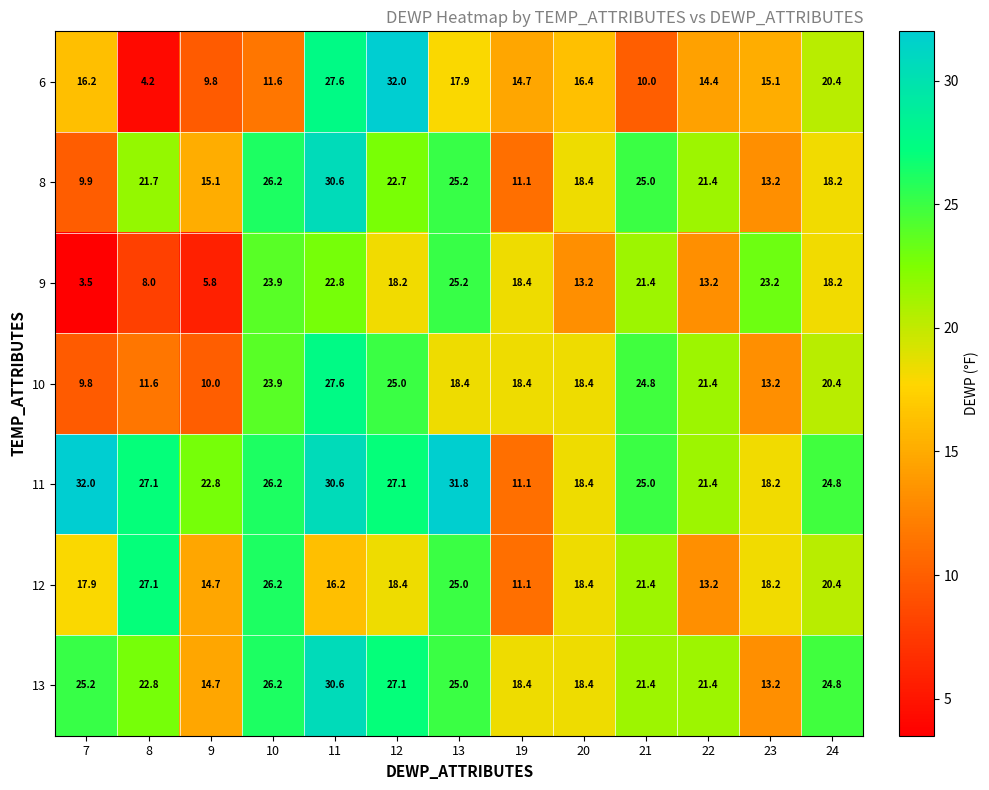

Between 8 and 11, which series saw the biggest shift?

6